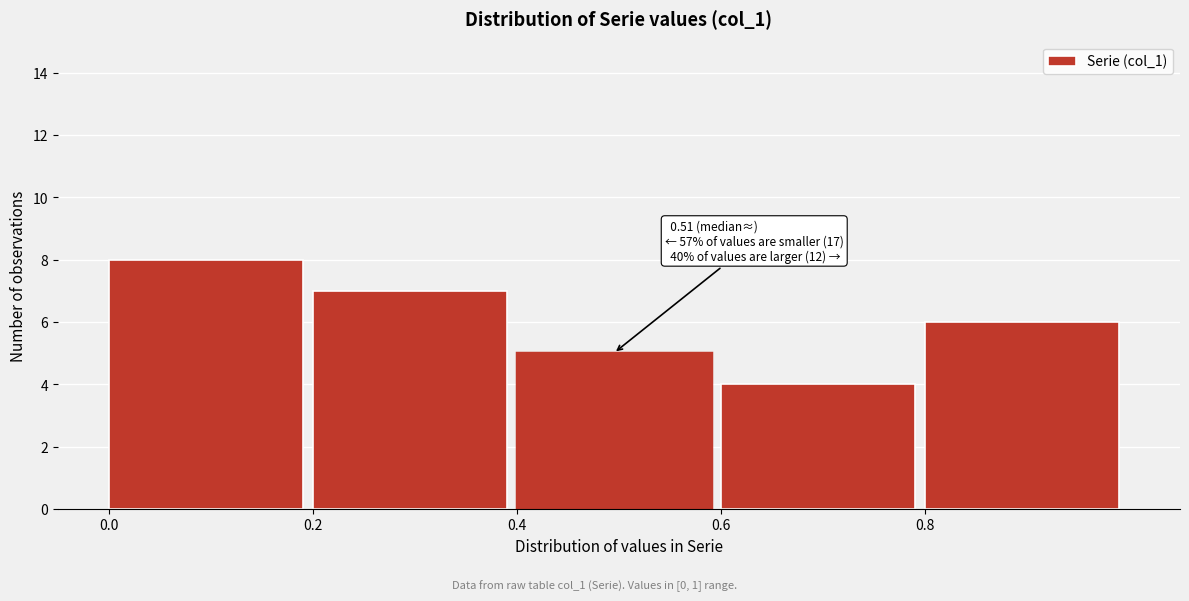

Which range on the x-axis has the tallest bar?

0.0 to 0.2